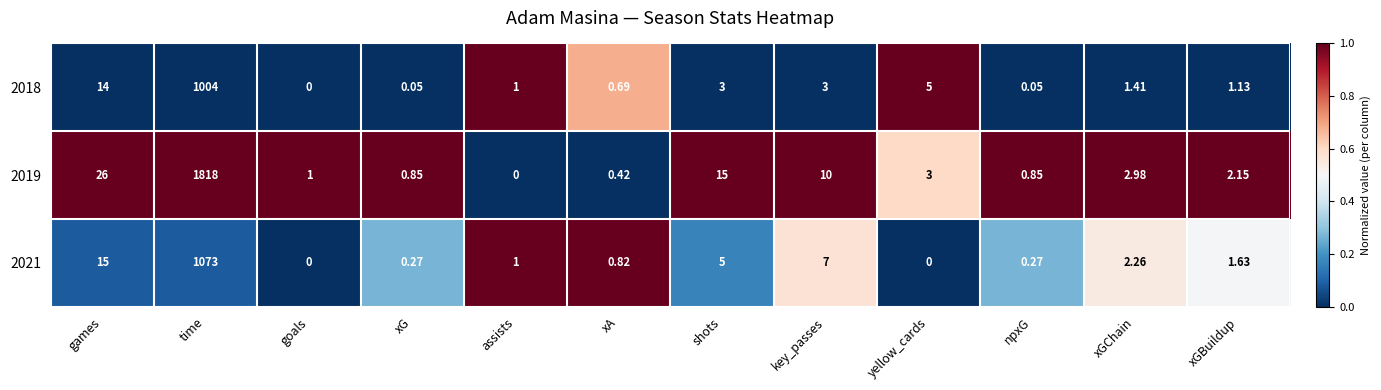

Which series changed the most between games and goals?

2019